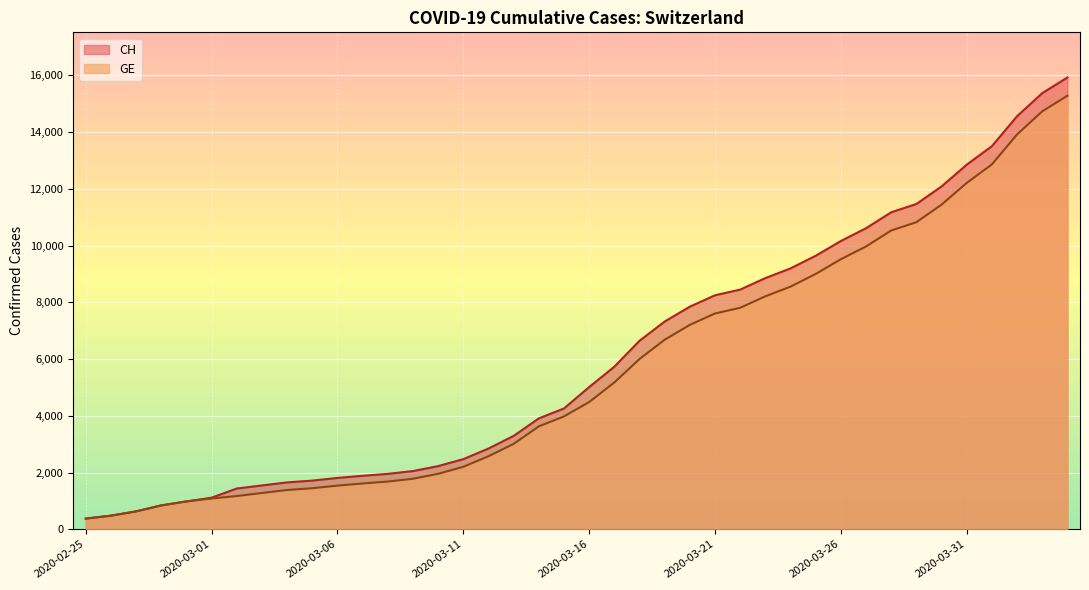

Between 2020-02-27 and 2020-03-25, which series saw the biggest shift?

CH